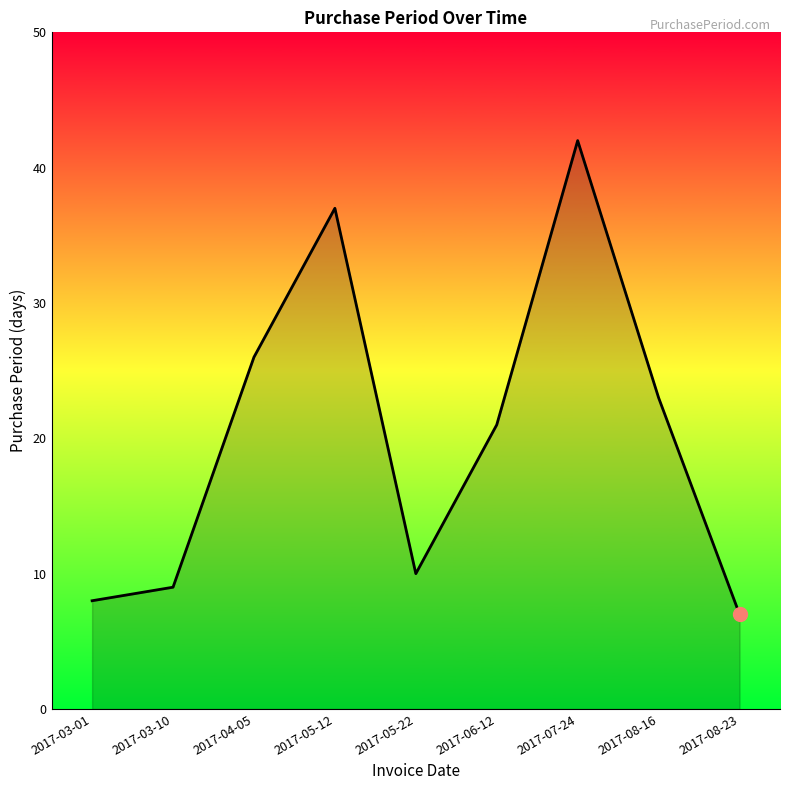

True or false: the data shows 42 at 2017-07-24.

True